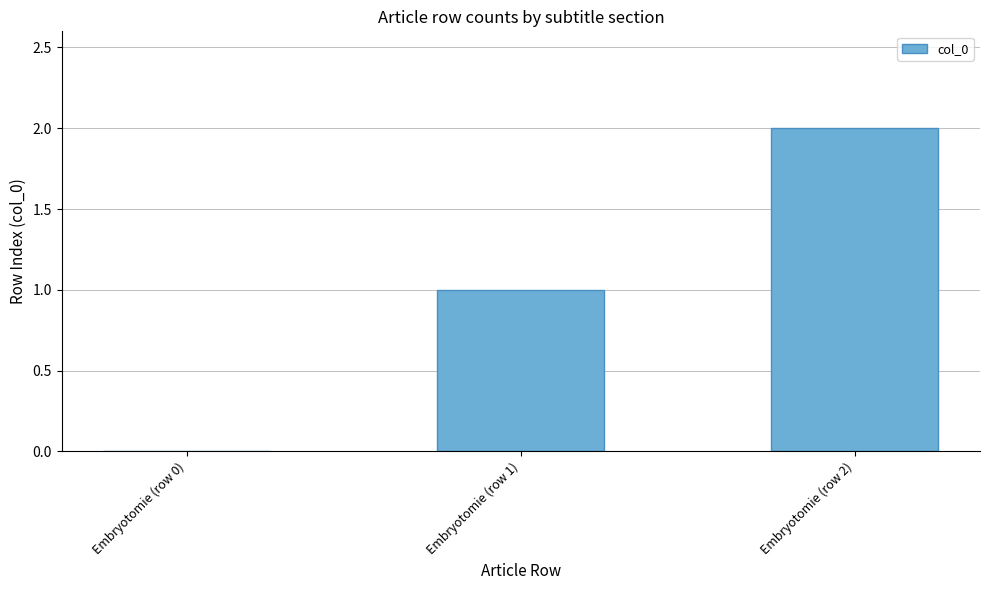

Reading left to right, what are all the values shown in this chart?

Embryotomie (row 0)=0	Embryotomie (row 1)=1	Embryotomie (row 2)=2